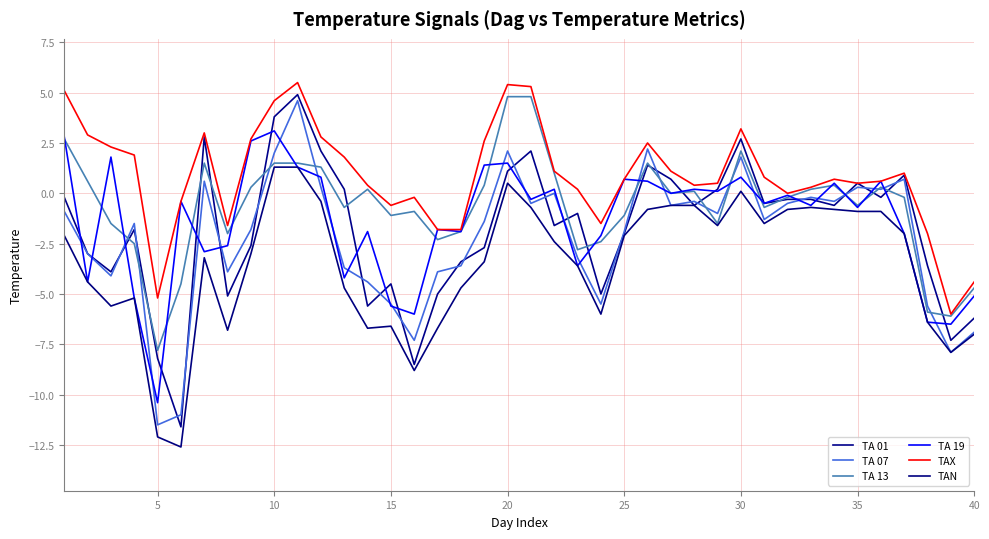

Is this an area chart (filled region under the line)?

No